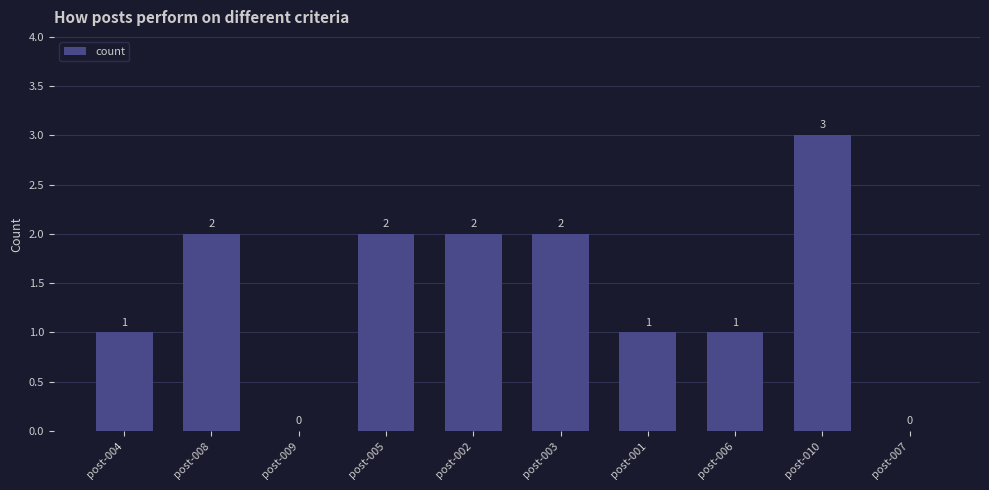

Count the values in the range 1 to 2.

7